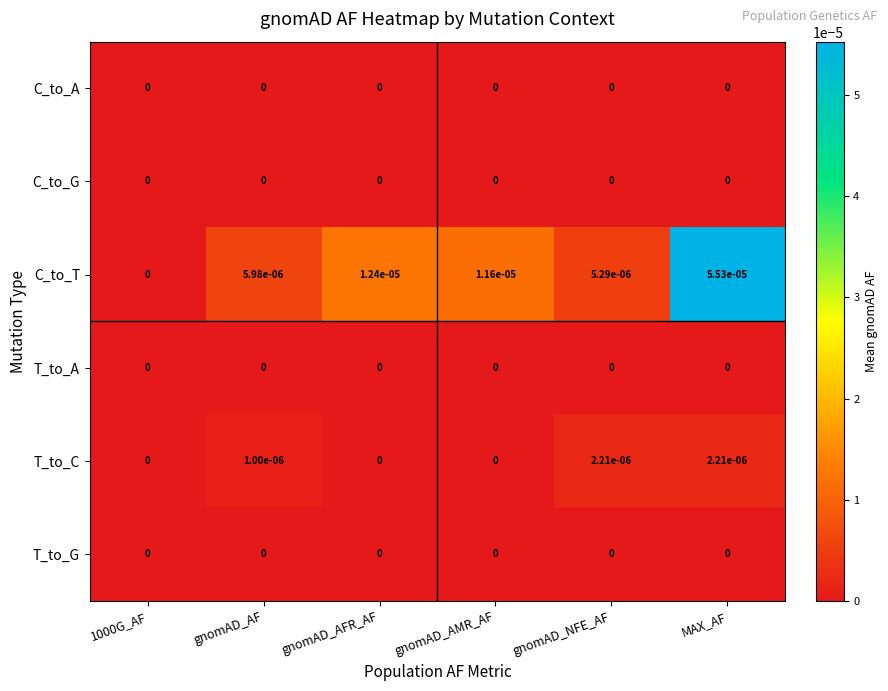

Which series has the widest spread of values?

C_to_T